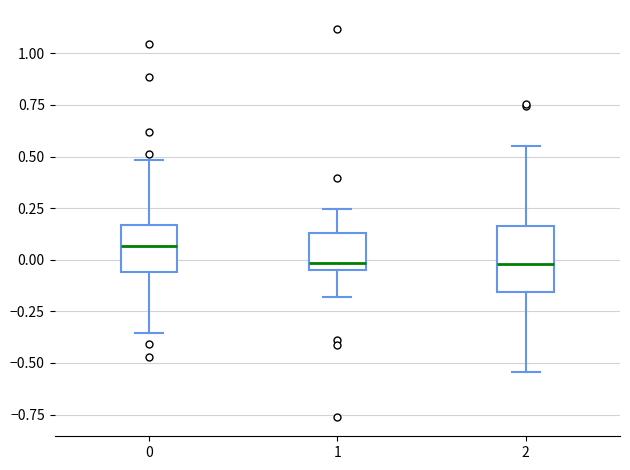

Reading left to right, read every box against the y-axis: the position of its median line, the range the box covers, and the ends of its whiskers. The values are not printed on the chart, so give them approximately, as read against the axis.

0: median 0.05, box -0.05 to 0.15, whiskers -0.35 to 0.50
1: median 0.00, box -0.05 to 0.15, whiskers -0.20 to 0.25
2: median 0.00, box -0.15 to 0.15, whiskers -0.55 to 0.55